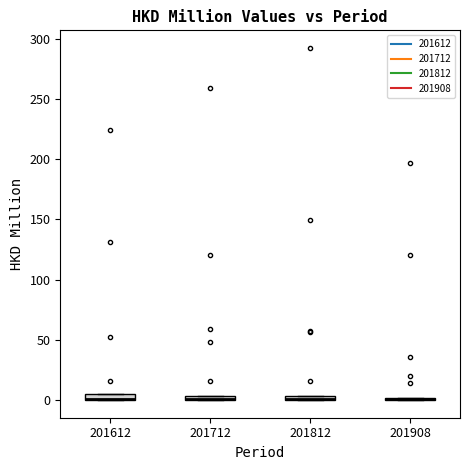

Where is the upper edge of the box at x = 201812 on the y-axis? The values are not printed on the chart, so give them approximately, as read against the axis.

5